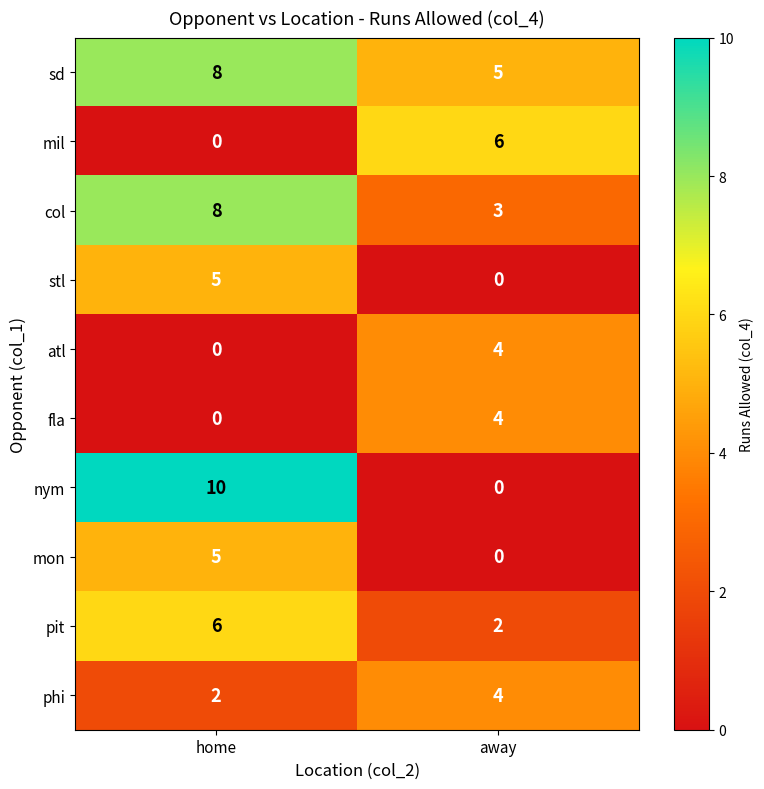

The value of mil at home is -4. True or false?

False